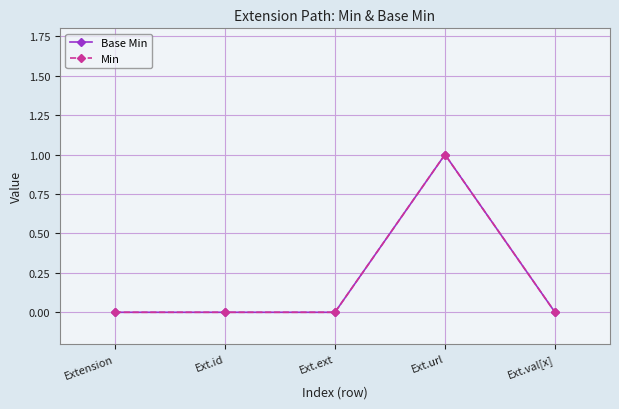

What is the label of the 4th point from the right?

Ext.id